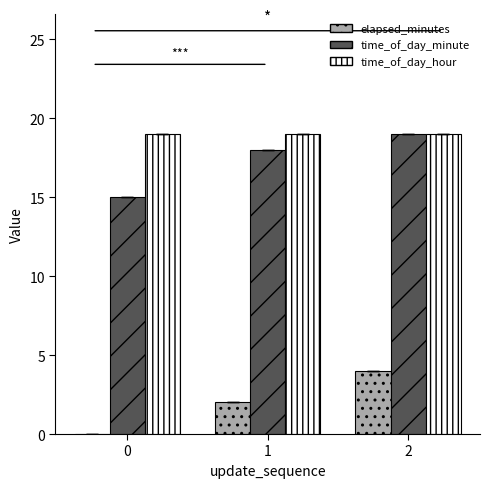

What is the maximum value shown in the chart?

19